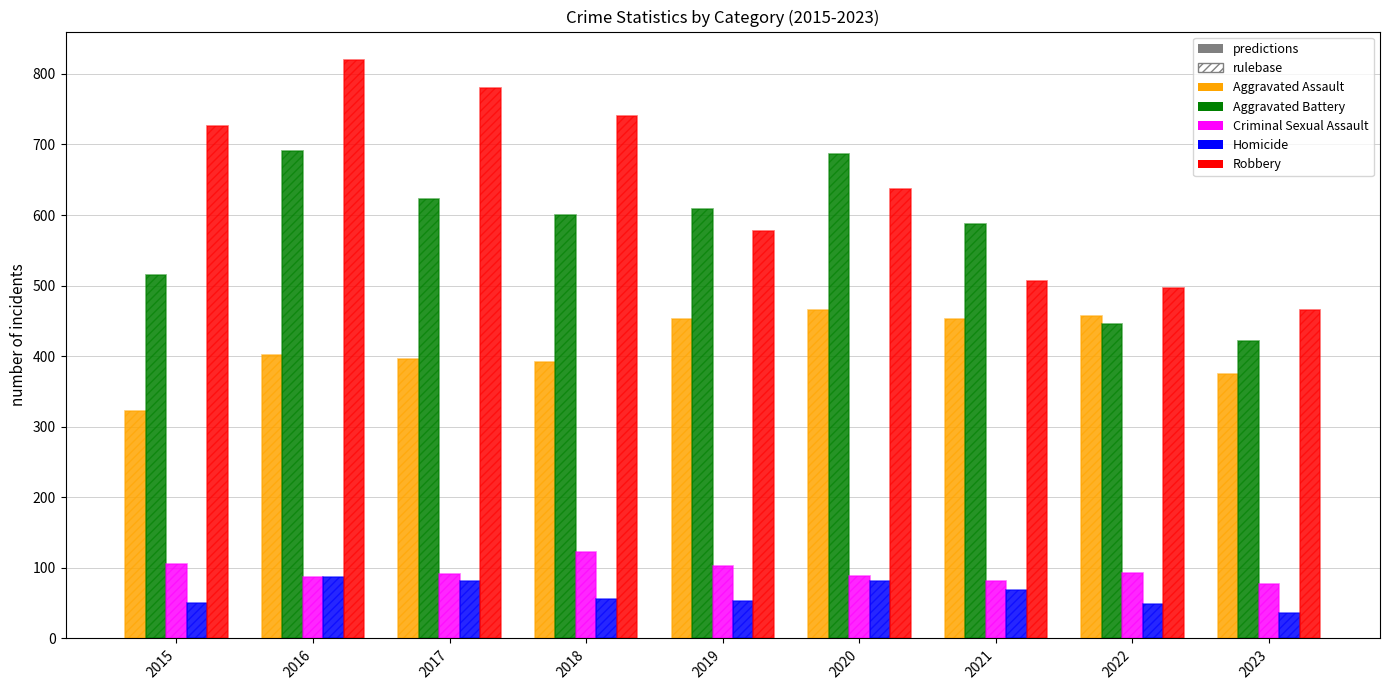

Reading left to right, list all the values displayed in this chart.

Aggravated Assault: 323	402	396	392	452	466	452	457	375
Aggravated Battery: 515	691	623	600	608	686	587	445	421
Criminal Sexual Assault: 105	87	91	123	102	89	81	93	77
Homicide: 50	87	82	56	53	81	69	49	36
Robbery: 726	819	780	741	577	637	506	497	465